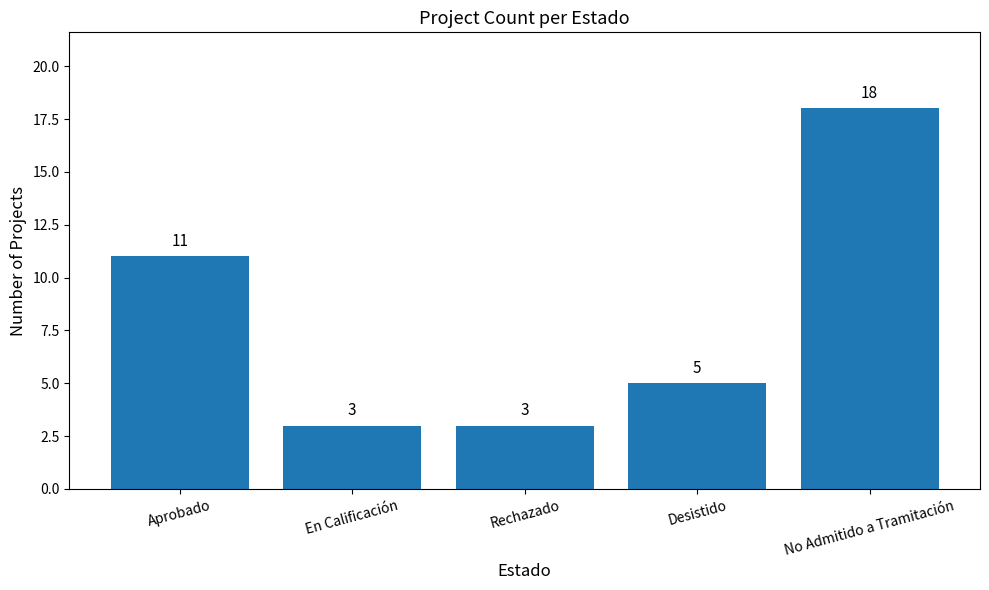

Count the values in the range 3 to 11.

4